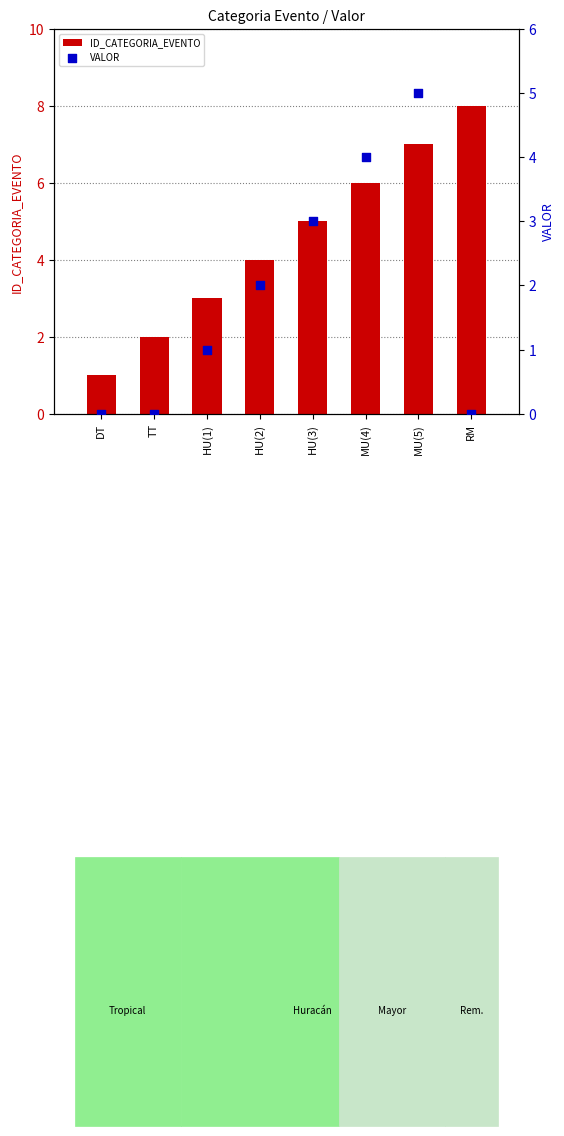

At which category is the sum across all series the highest?

MU(5)